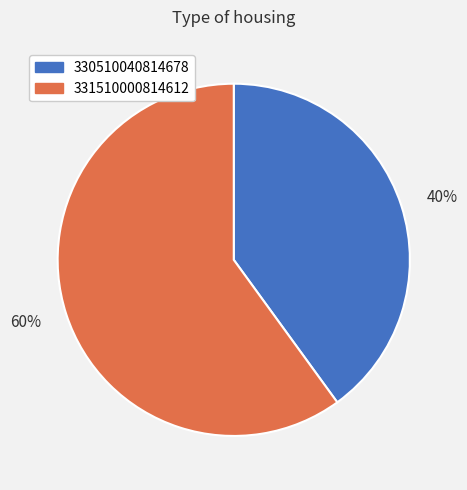

Which has a higher value, 60% or 40%?

60%